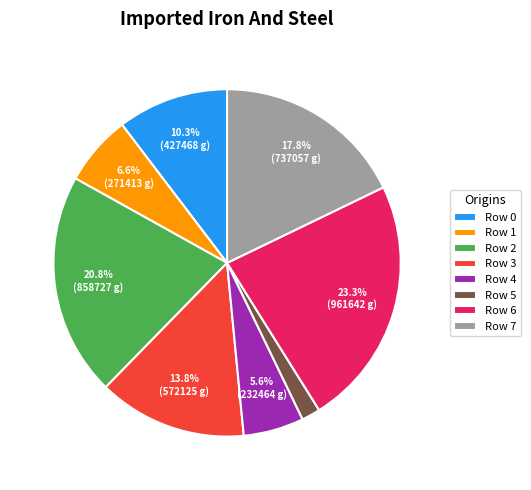

The Row 3 slice represents 1% of the pie. True or false?

False